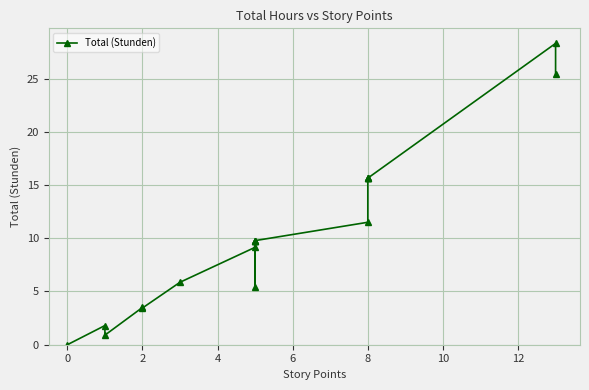

How many interior local valleys (lower than both neighbors) does the data have?

3